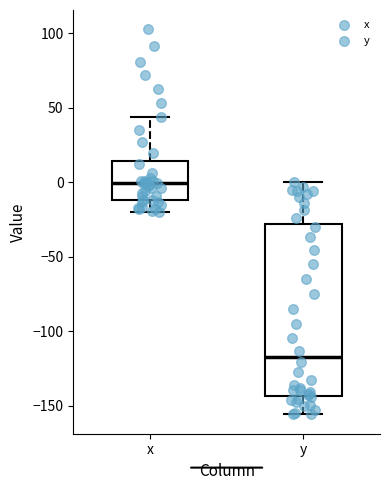

Which box's median line is the highest?

x